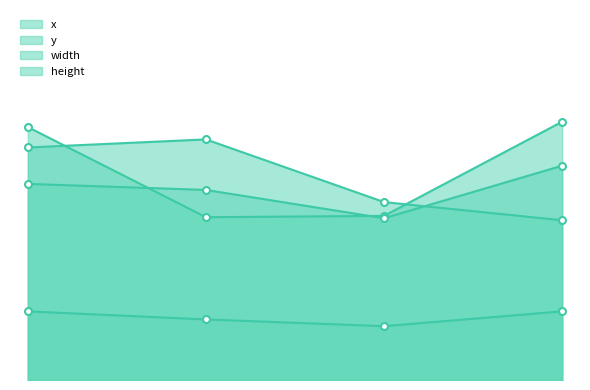

True or false: y has more than 2 interior local peaks.

False